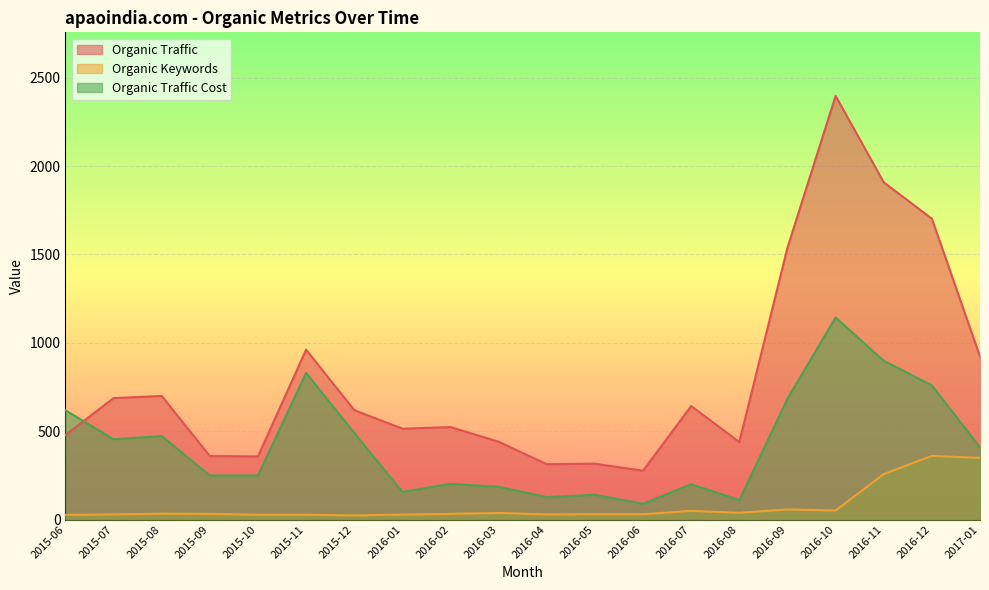

Which series has the largest range (max minus min)?

Organic Traffic